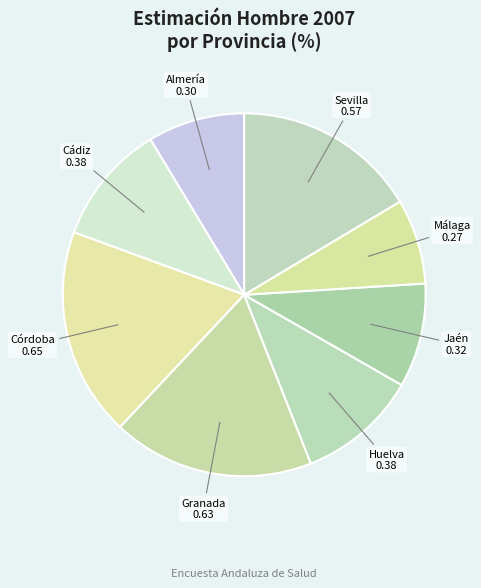

True or false: Jaén accounts for 16% of the total.

False